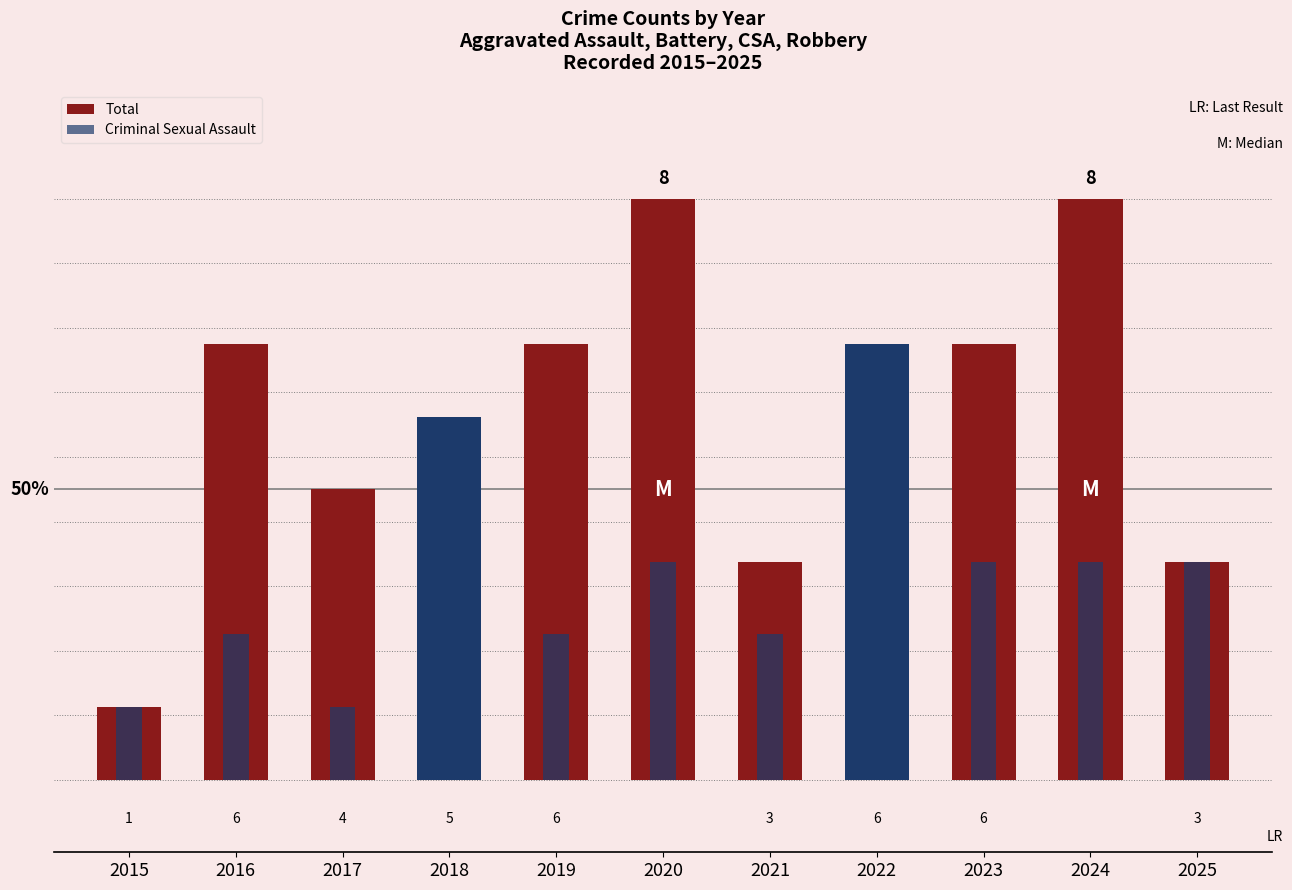

Which series has the largest range (max minus min)?

Total